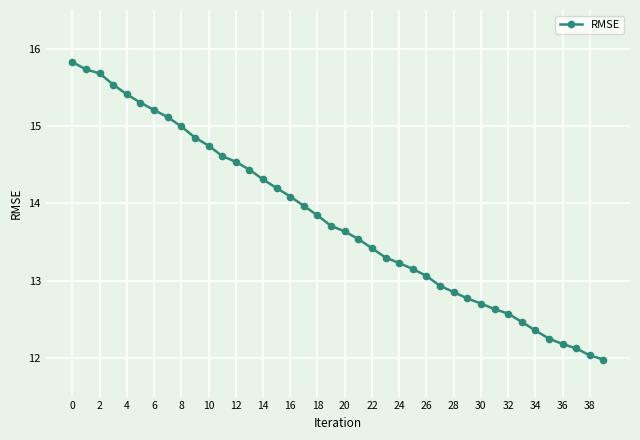

What is the greatest value displayed?

15.8